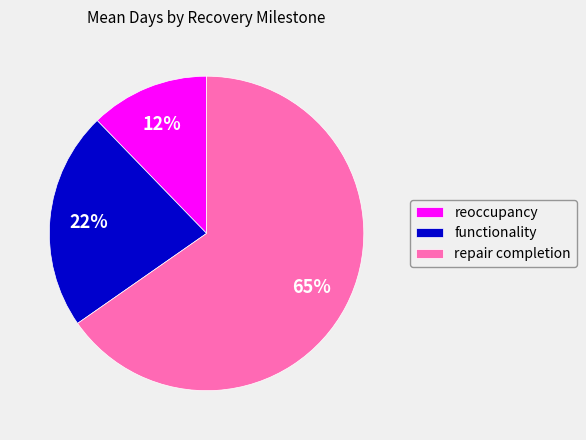

What is the smallest slice in the pie chart?

reoccupancy